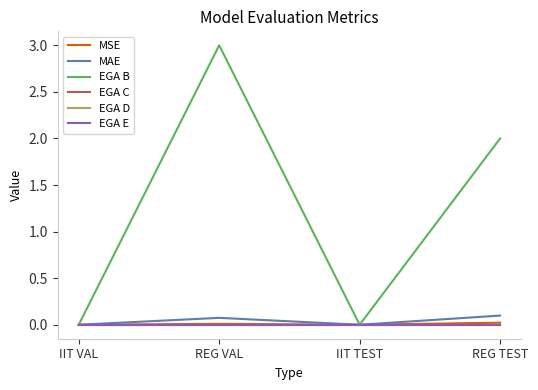

Does the chart have visible grid lines?

No